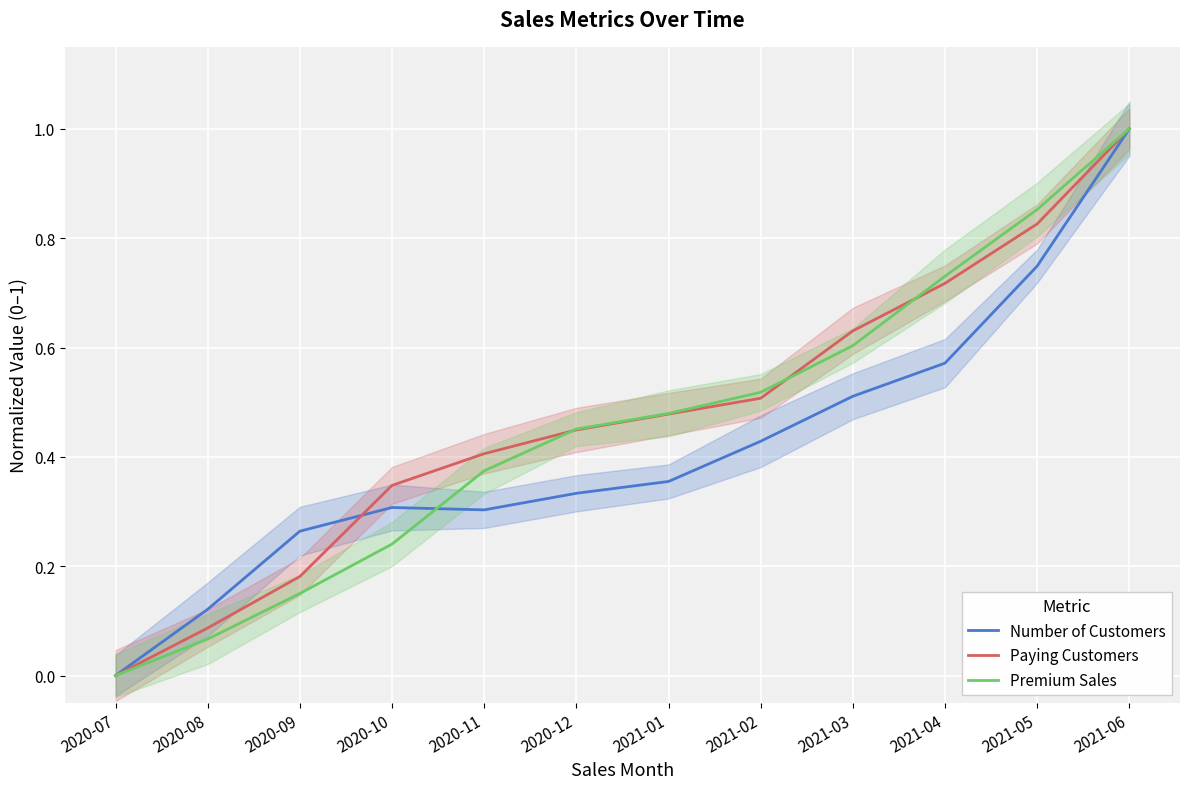

Is it true that Number of Customers equals 0.2 at 2020-11?

False